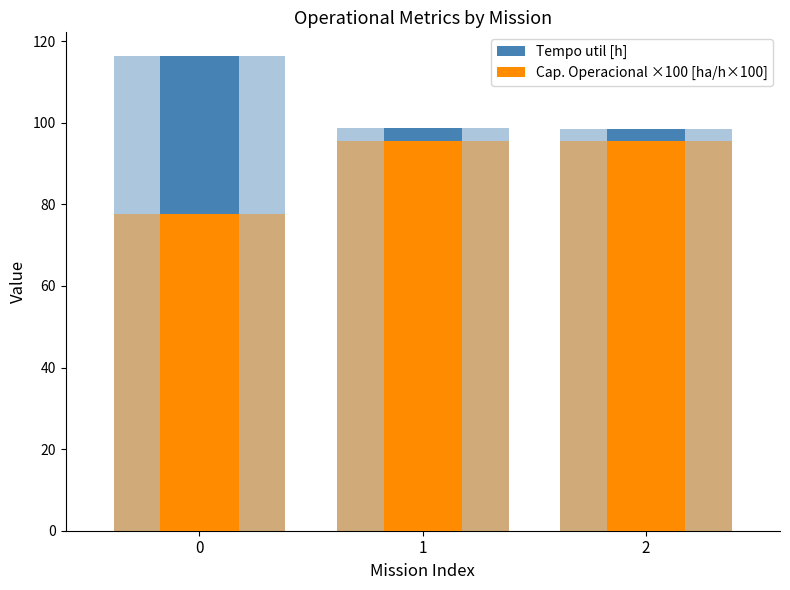

How many bars are there in total?

6